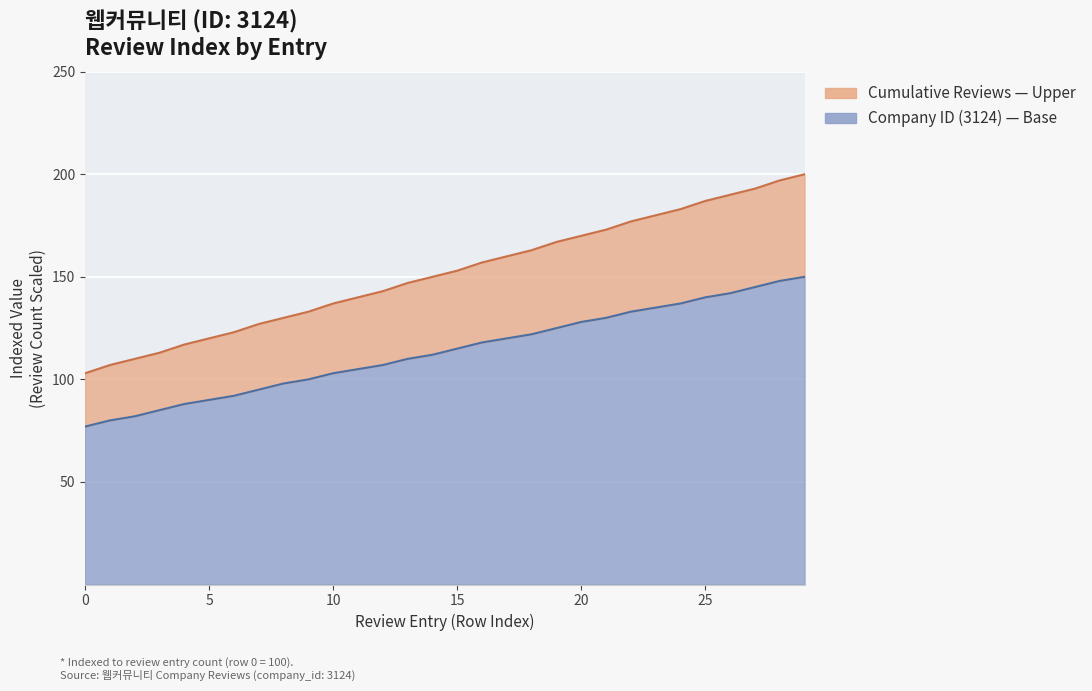

True or false: Cumulative Reviews — Upper and Company ID (3124) — Base intersect in this chart.

False